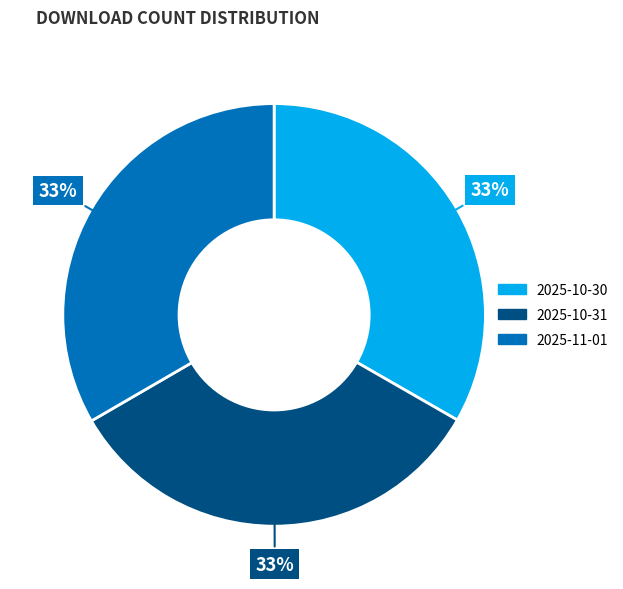

To the nearest percent, what percentage of the pie is 2025-11-01?

33%